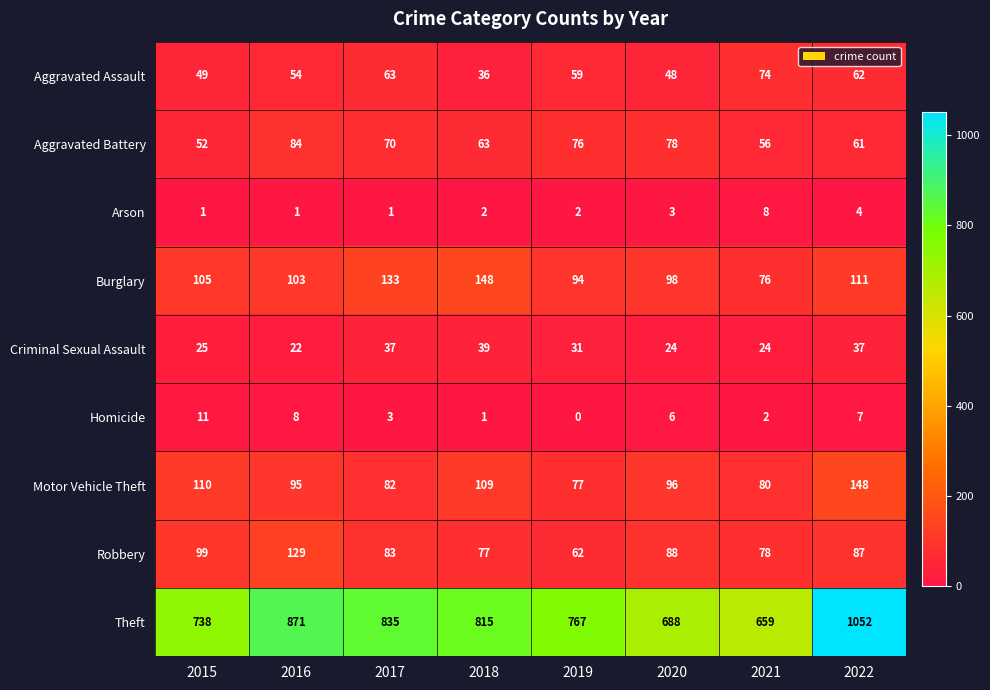

Between 2018 and 2021, which series saw the biggest shift?

Theft